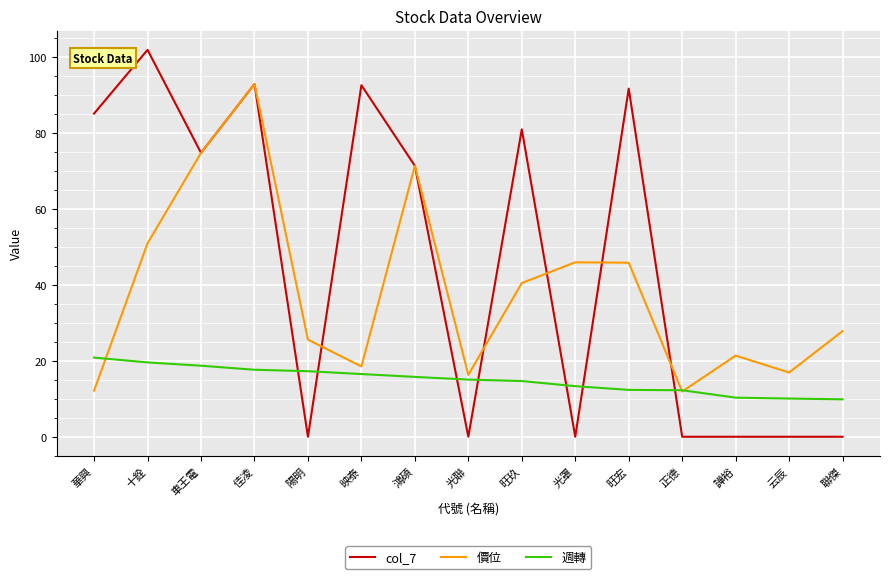

Which series has the largest range (max minus min)?

col_7